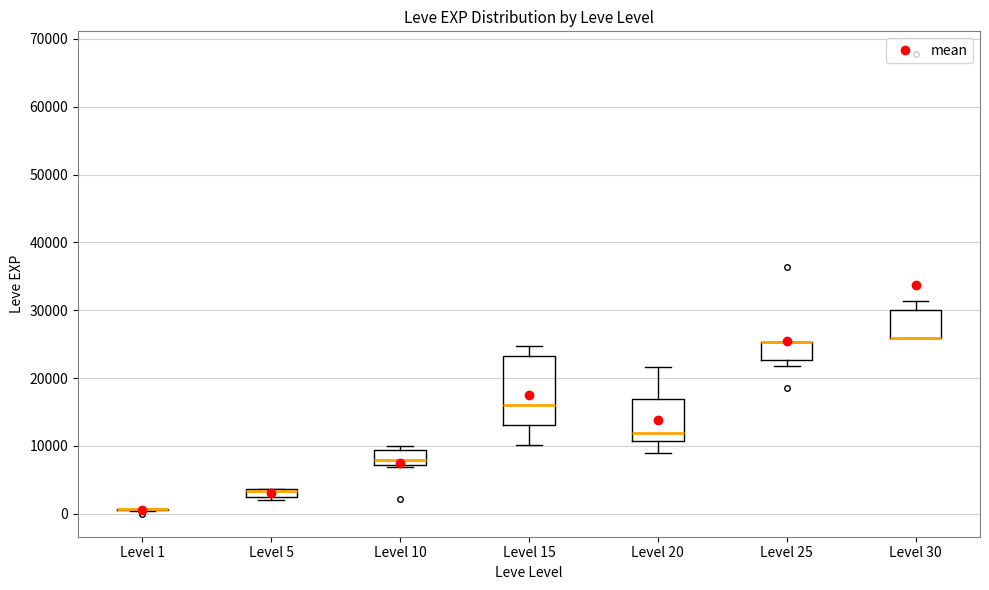

Which box is the tallest, from its lower edge to its upper edge?

Level 15